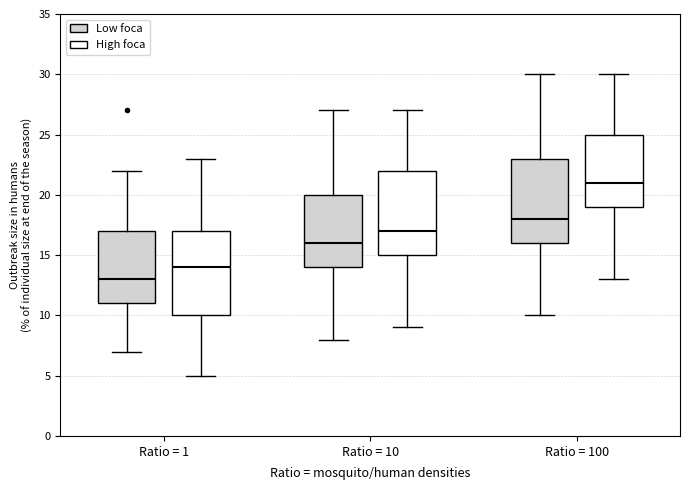

Which box's median line is the lowest?

Ratio = 1 (Low foca)